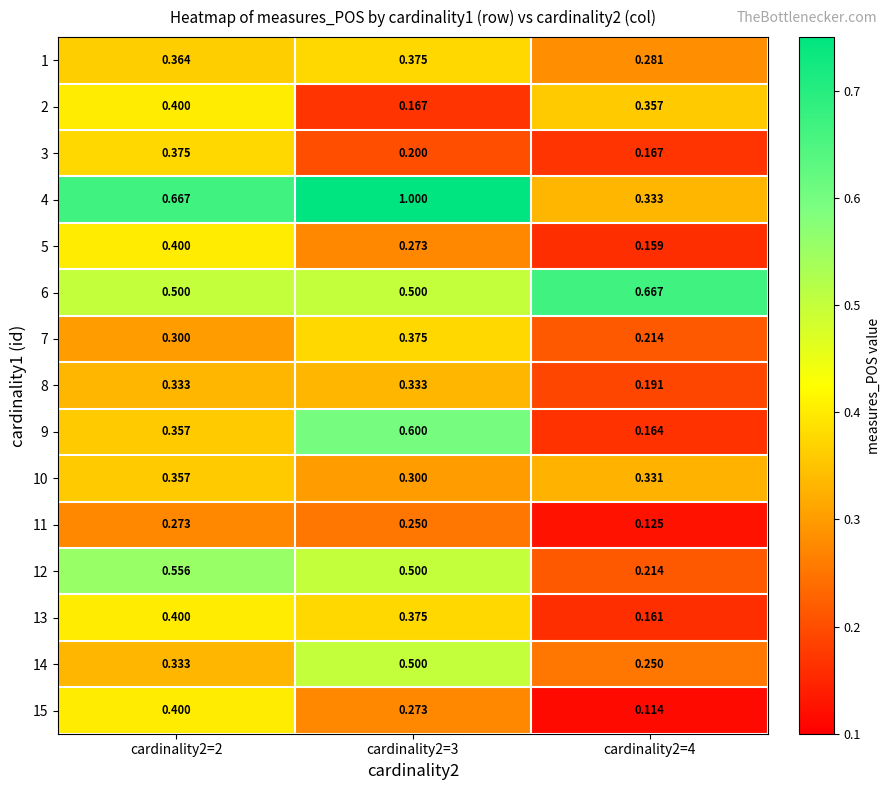

Is the value of 13 at cardinality2=2 greater than the value of 1 at cardinality2=4?

Yes